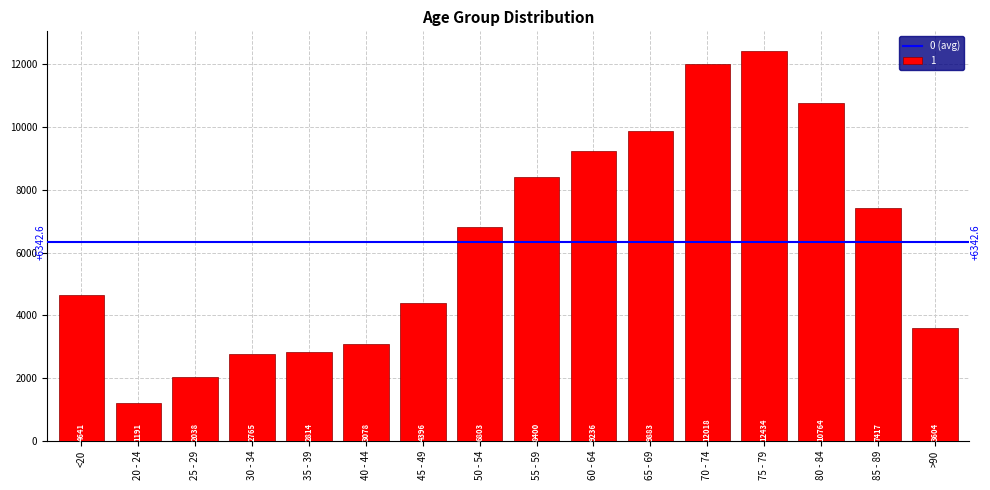

Reading left to right, list all the values displayed in this chart.

4641	1191	2038	2765	2814	3078	4396	6803	8400	9236	9883	12018	12434	10764	7417	3604